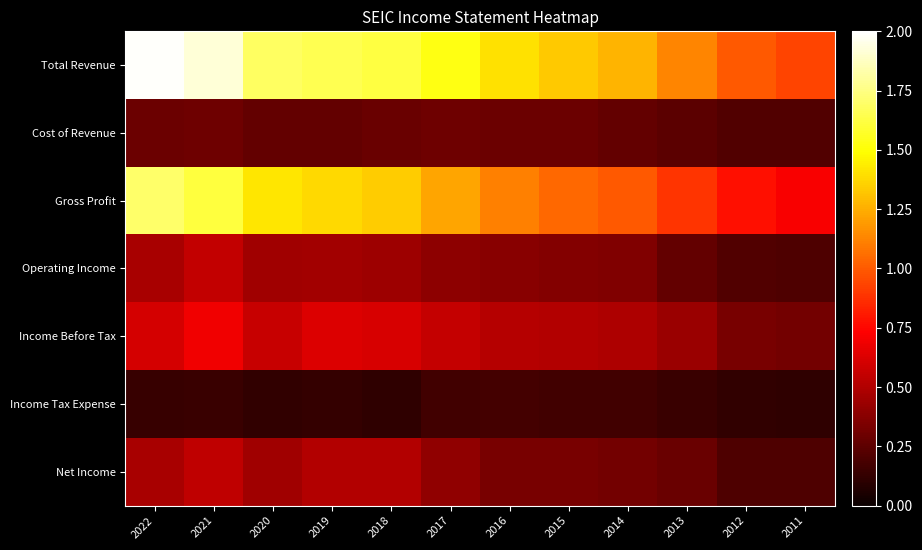

Count the number of data series in this chart.

7